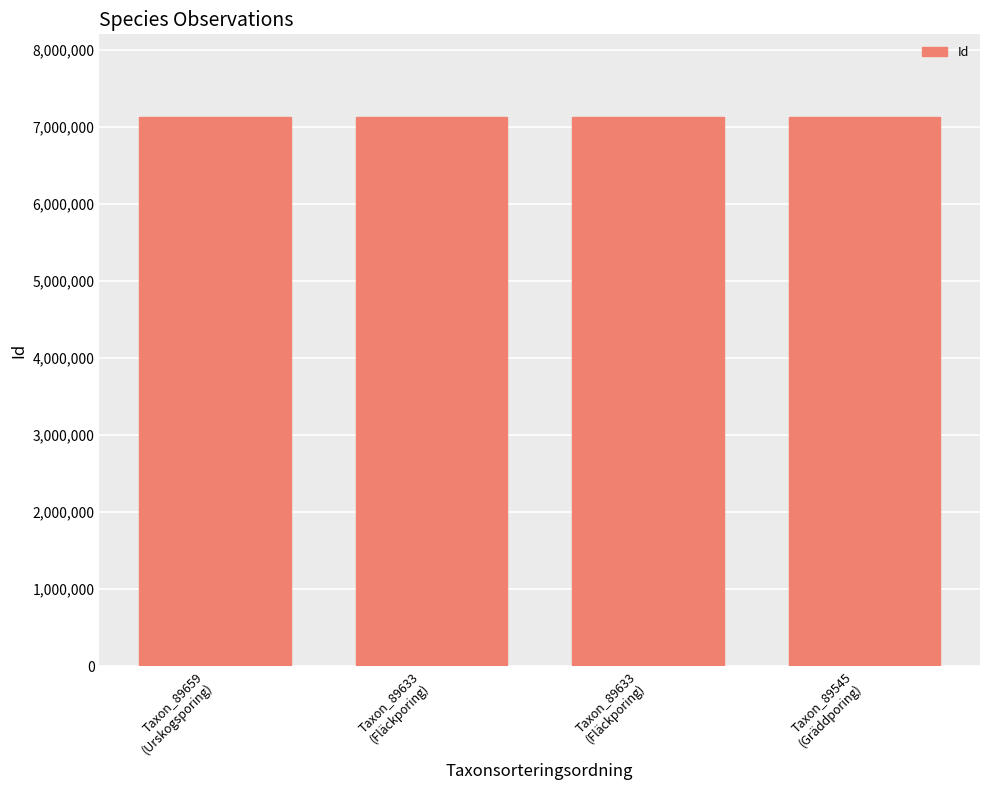

What is the sum of the values at Taxon_89659
(Urskogsporing) and Taxon_89545
(Gräddporing)?

14263851